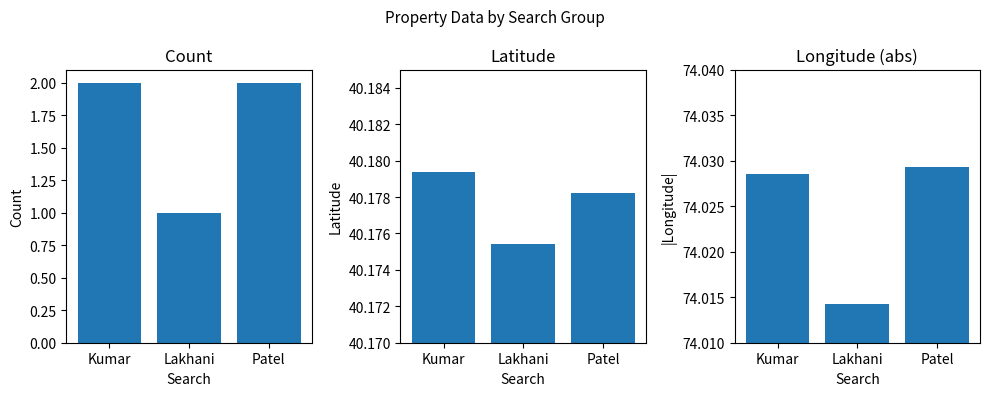

Count the number of data series in this chart.

3